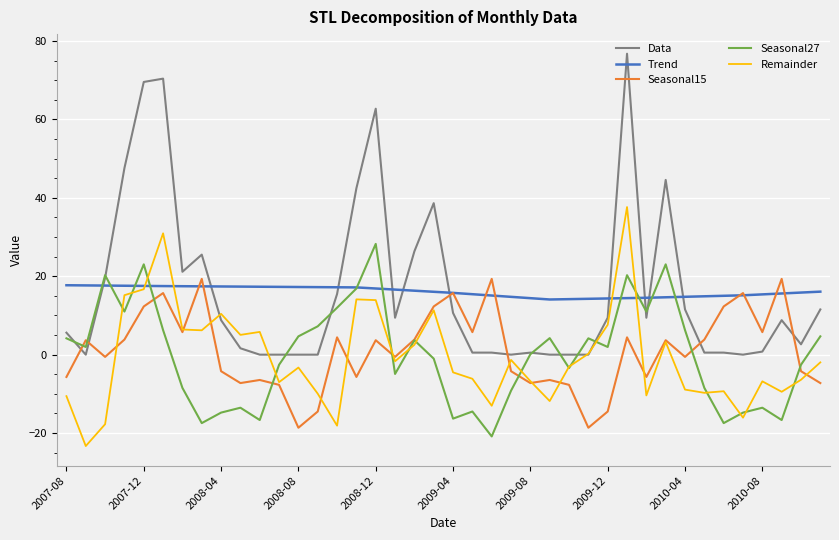

What are all the series names shown in the legend?

Data, Trend, Seasonal15, Seasonal27, Remainder